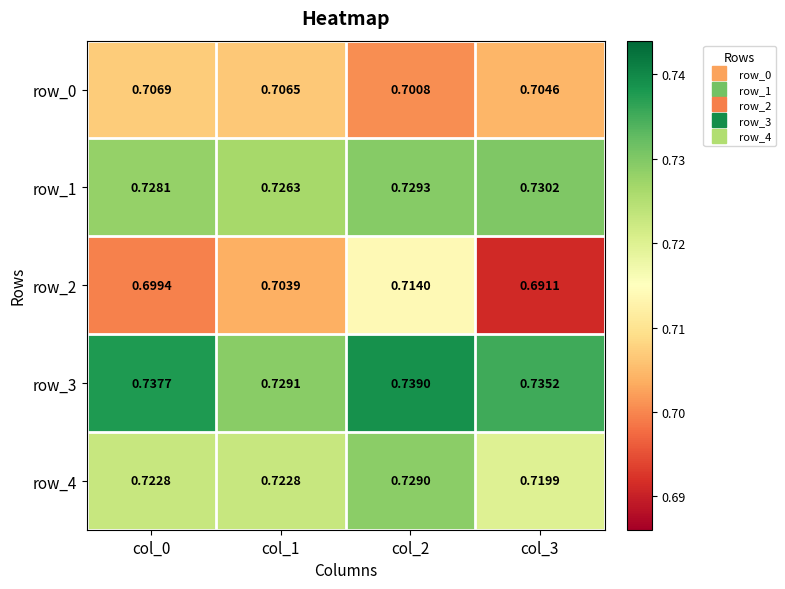

What is the sum of all row_3 values?

2.9